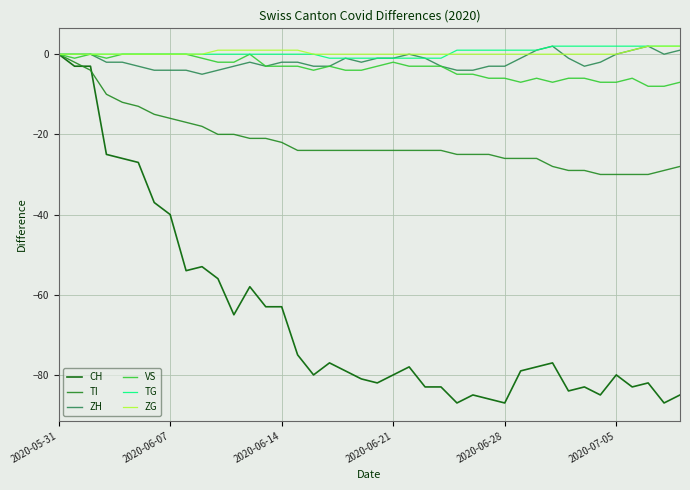

What is the difference between the second highest and minimum values in the TI series?

28